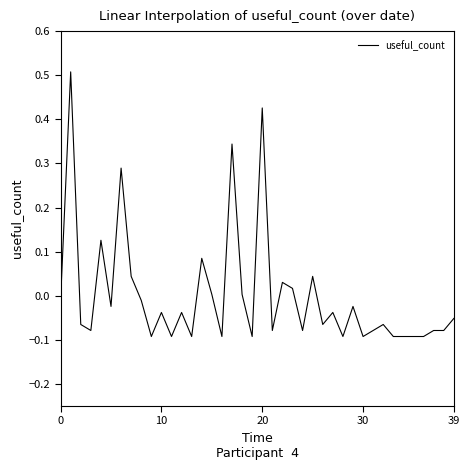

What is the greatest value displayed?

0.5